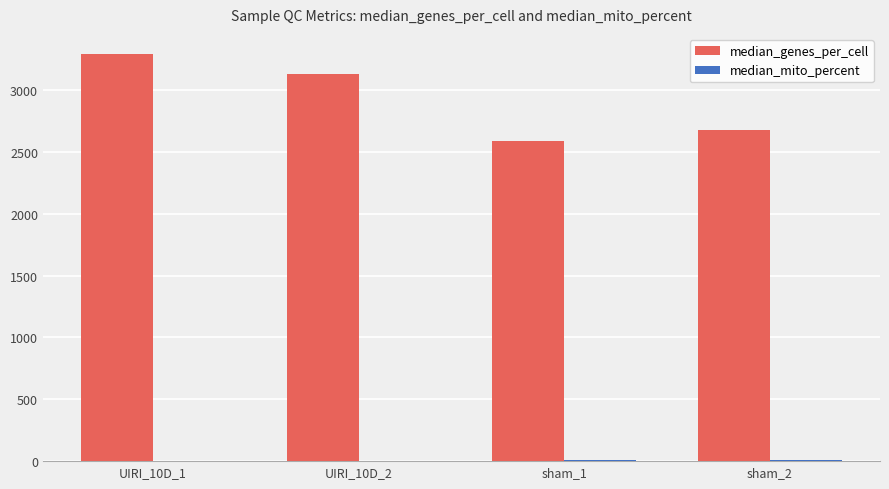

Which series has the largest total across all categories?

median_genes_per_cell